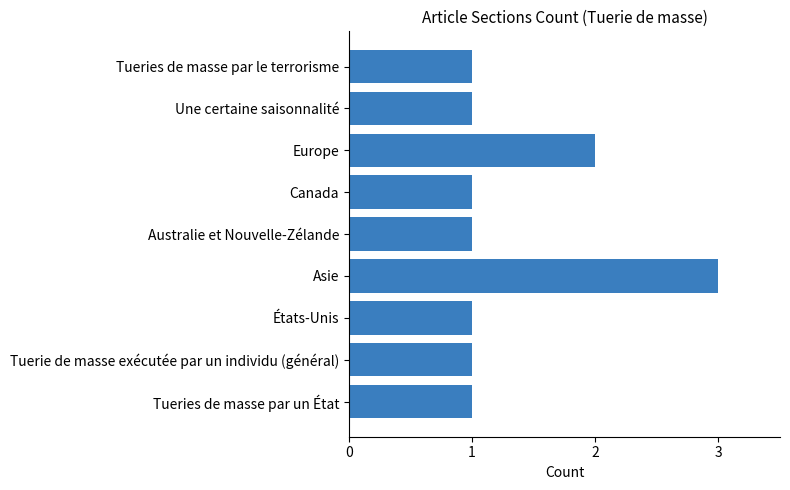

Reading top to bottom, list all the values displayed in this chart.

Tueries de masse par le terrorisme=1	Une certaine saisonnalité=1	Europe=2	Canada=1	Australie et Nouvelle-Zélande=1	Asie=3	États-Unis=1	Tuerie de masse exécutée par un individu (général)=1	Tueries de masse par un État=1